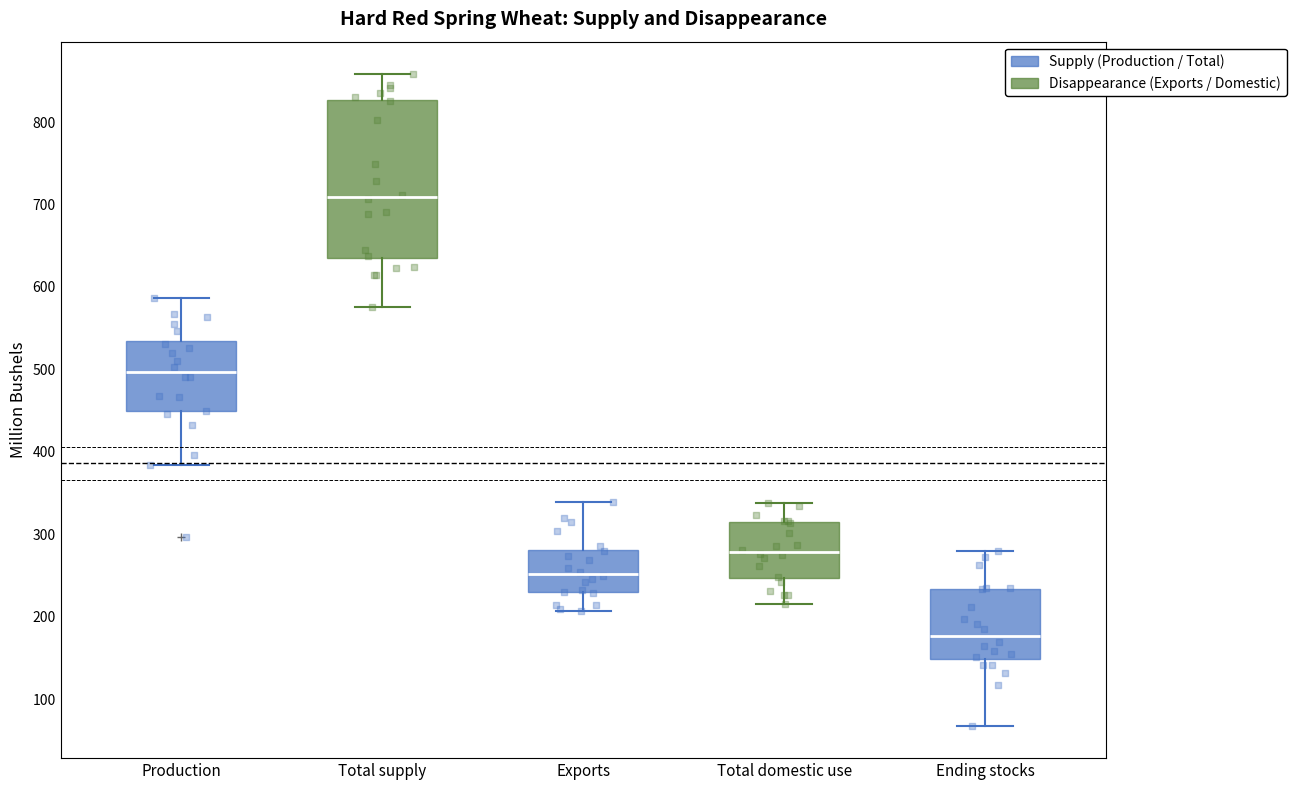

Which box's median line is the highest?

Total supply